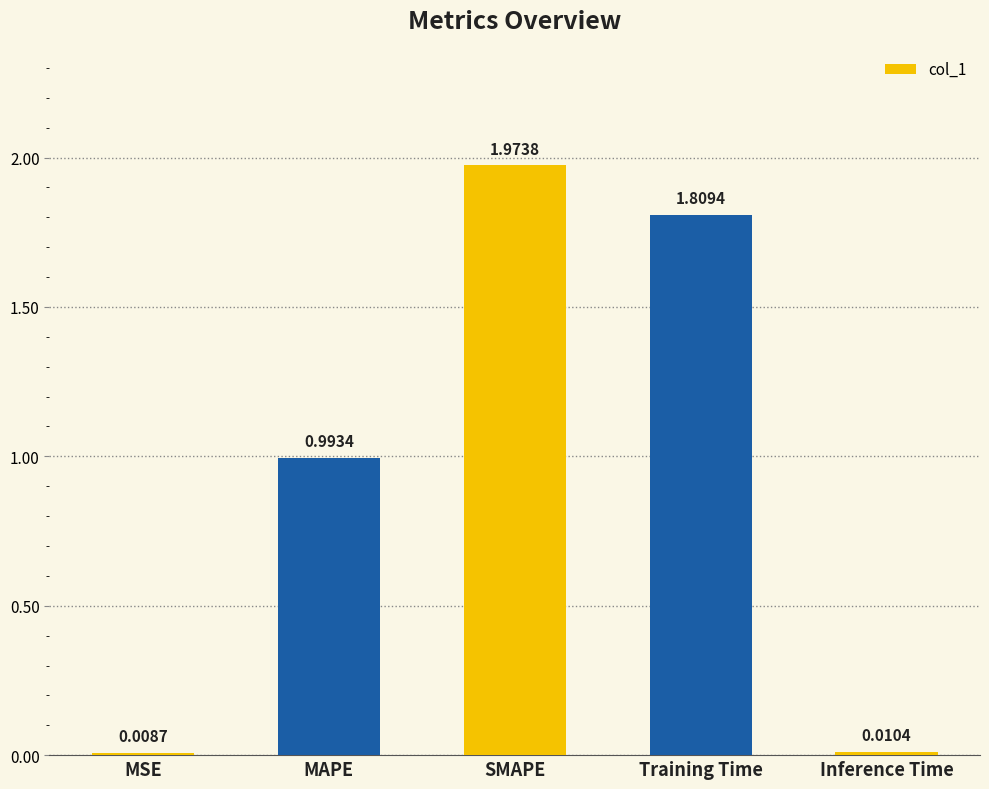

Are the bars grouped side by side (vs. stacked)?

No